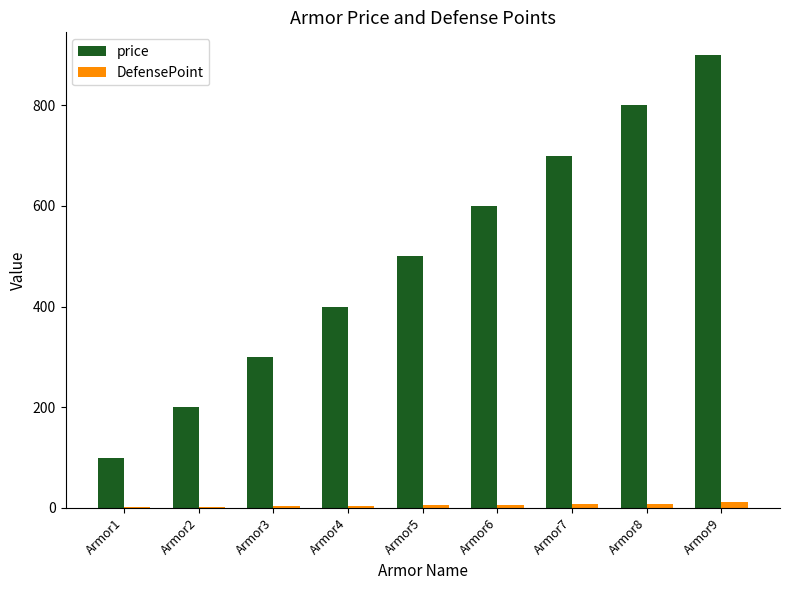

What is the sum of the DefensePoint values at Armor9 and Armor2?

13